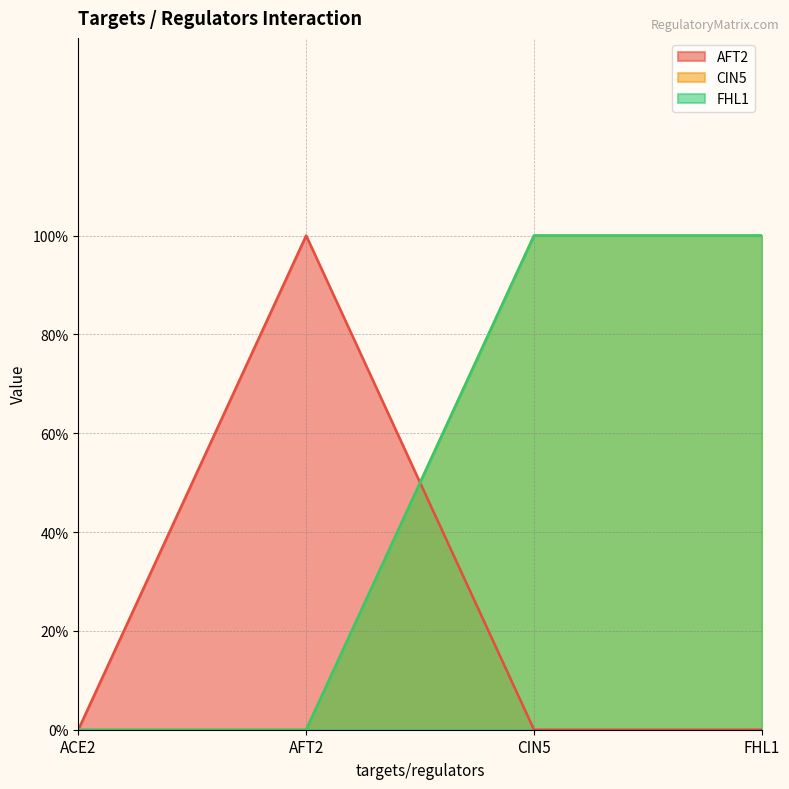

Count the CIN5 values in the range 0 to 1.

4